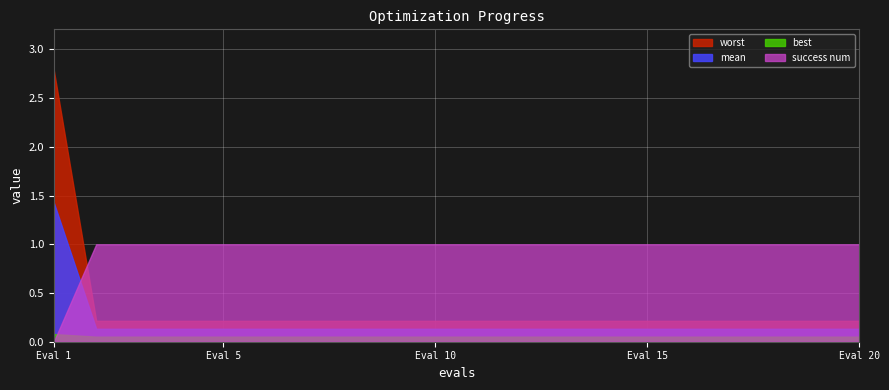

At which category does the chart reach its peak across all series?

Eval 1